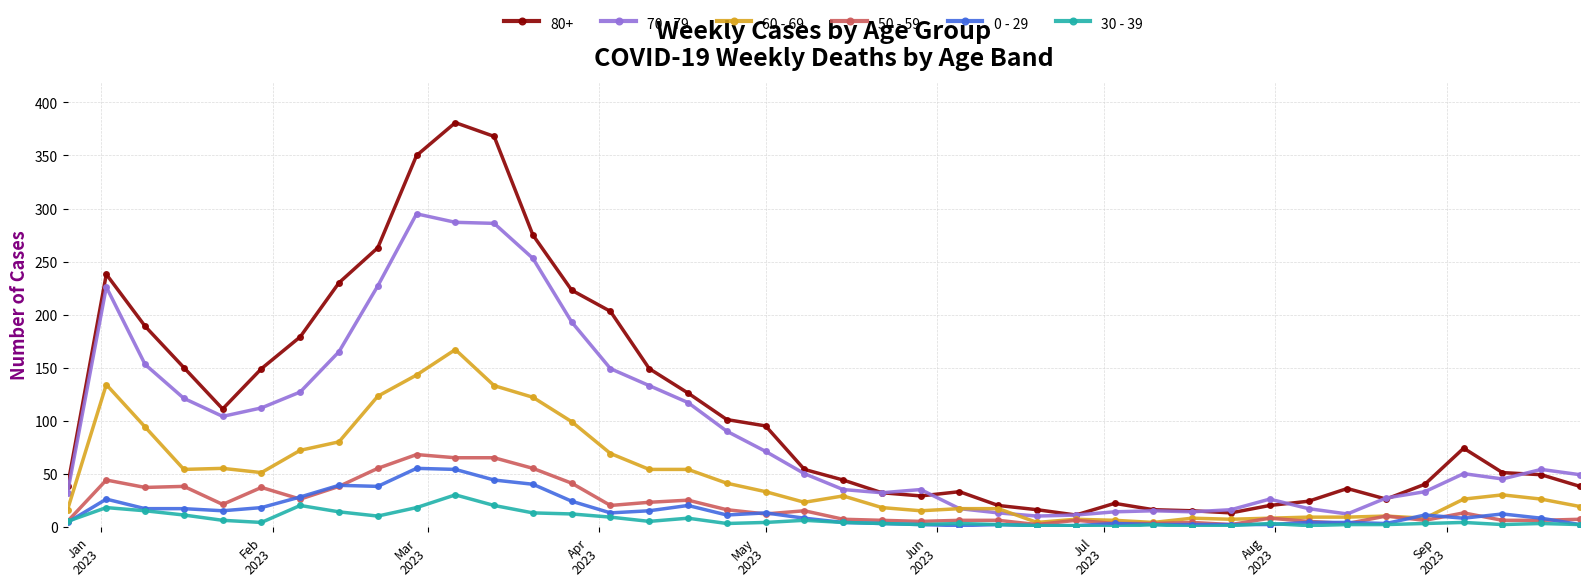

True or false: 80+ and 30 - 39 cross at least once.

False